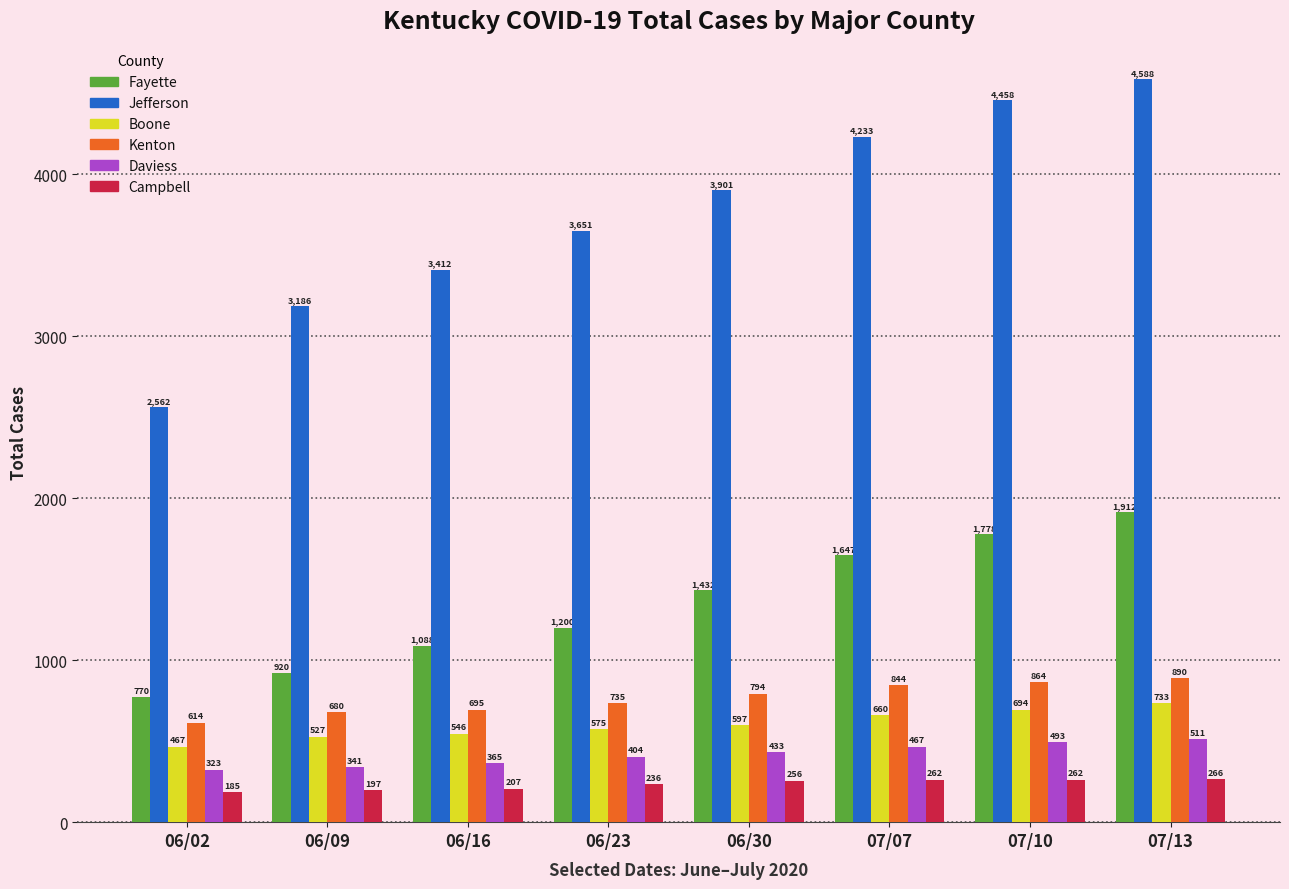

Reading left to right, what are all the values shown in this chart?

Fayette: 06/02=770	06/09=920	06/16=1088	06/23=1200	06/30=1432	07/07=1647	07/10=1778	07/13=1912
Jefferson: 06/02=2562	06/09=3186	06/16=3412	06/23=3651	06/30=3901	07/07=4233	07/10=4458	07/13=4588
Boone: 06/02=467	06/09=527	06/16=546	06/23=575	06/30=597	07/07=660	07/10=694	07/13=733
Kenton: 06/02=614	06/09=680	06/16=695	06/23=735	06/30=794	07/07=844	07/10=864	07/13=890
Daviess: 06/02=323	06/09=341	06/16=365	06/23=404	06/30=433	07/07=467	07/10=493	07/13=511
Campbell: 06/02=185	06/09=197	06/16=207	06/23=236	06/30=256	07/07=262	07/10=262	07/13=266